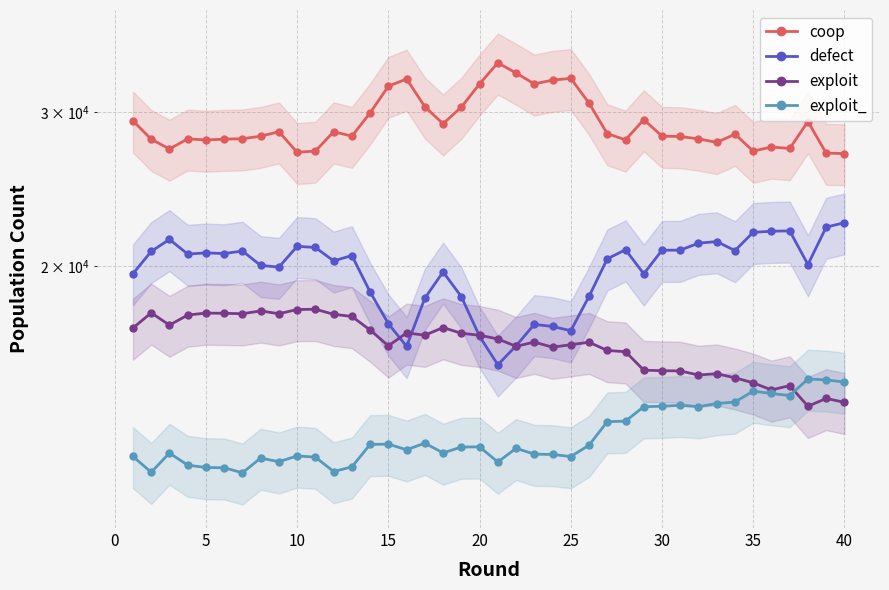

List the series in order of their peak value, lowest first.

exploit_, exploit, defect, coop